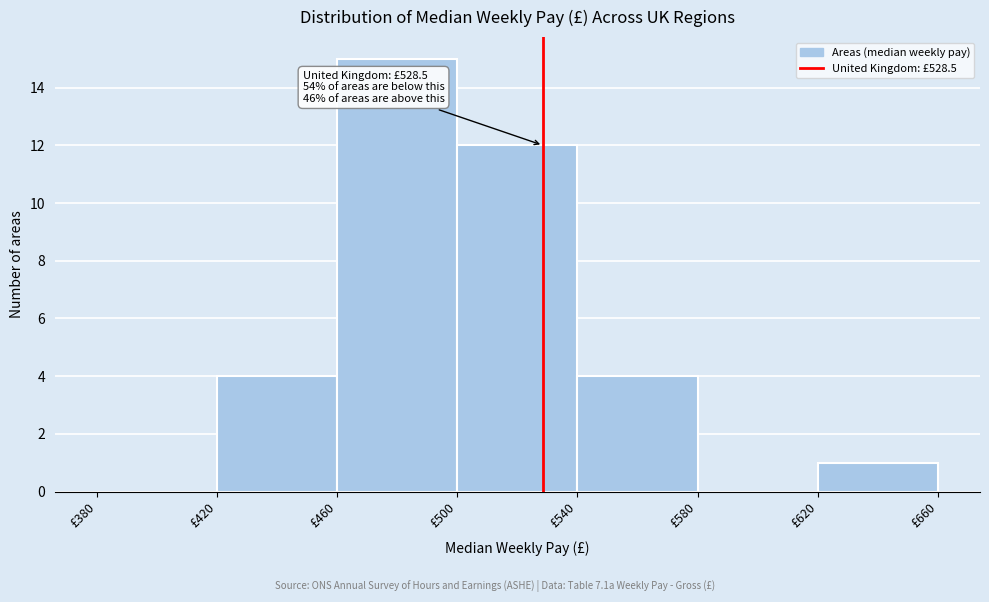

Over which range of the x-axis is the bar tallest?

460 to 500